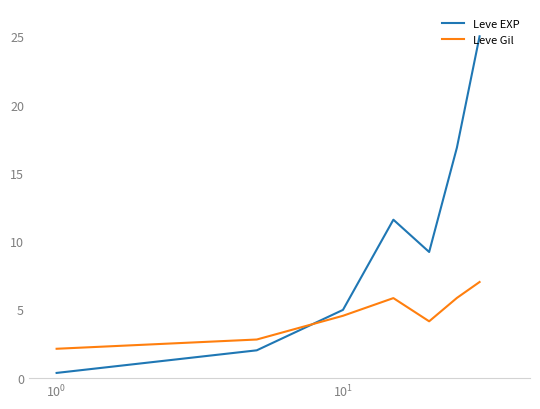

Which series has the largest total across all categories?

Leve EXP